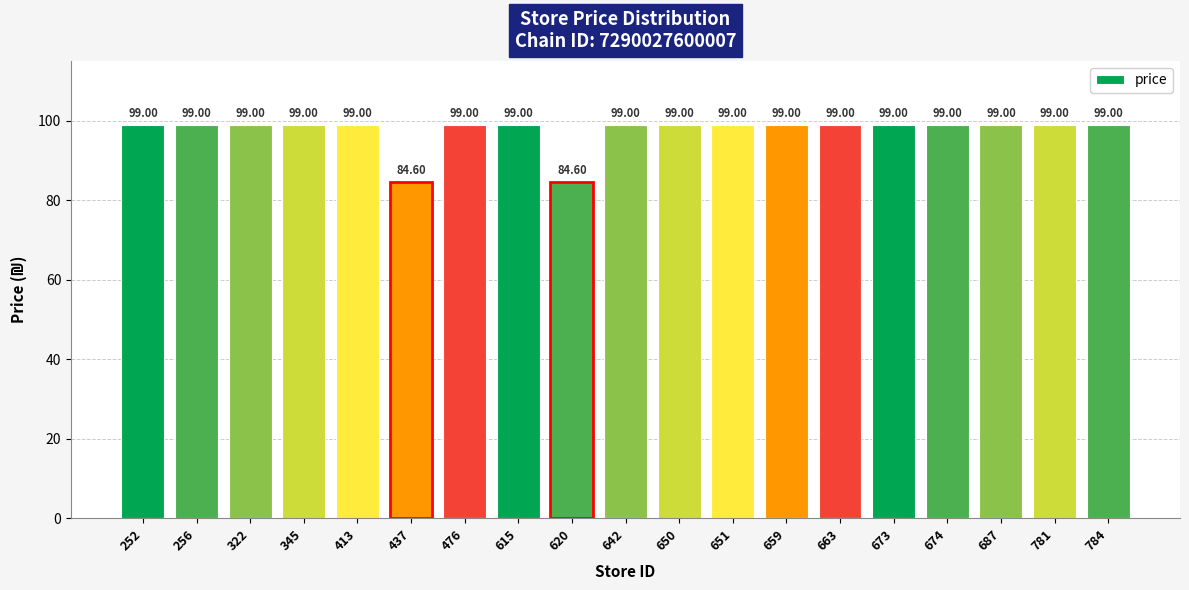

What is the minimum value shown in the chart?

84.6